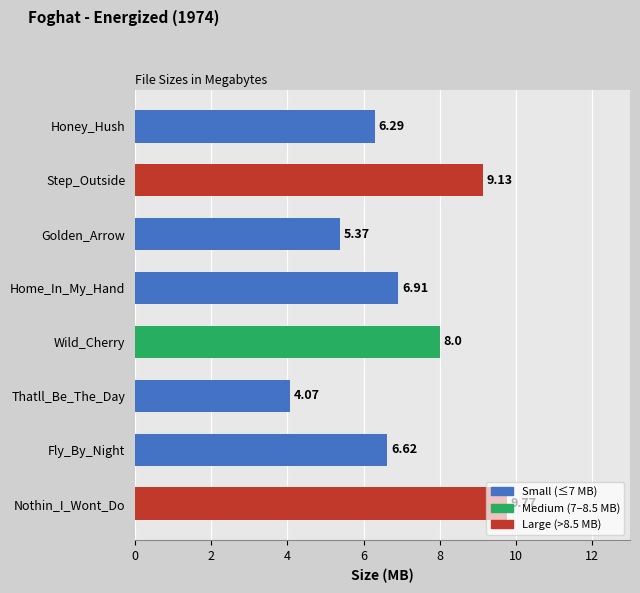

Which has a higher value, Wild_Cherry or Home_In_My_Hand?

Wild_Cherry